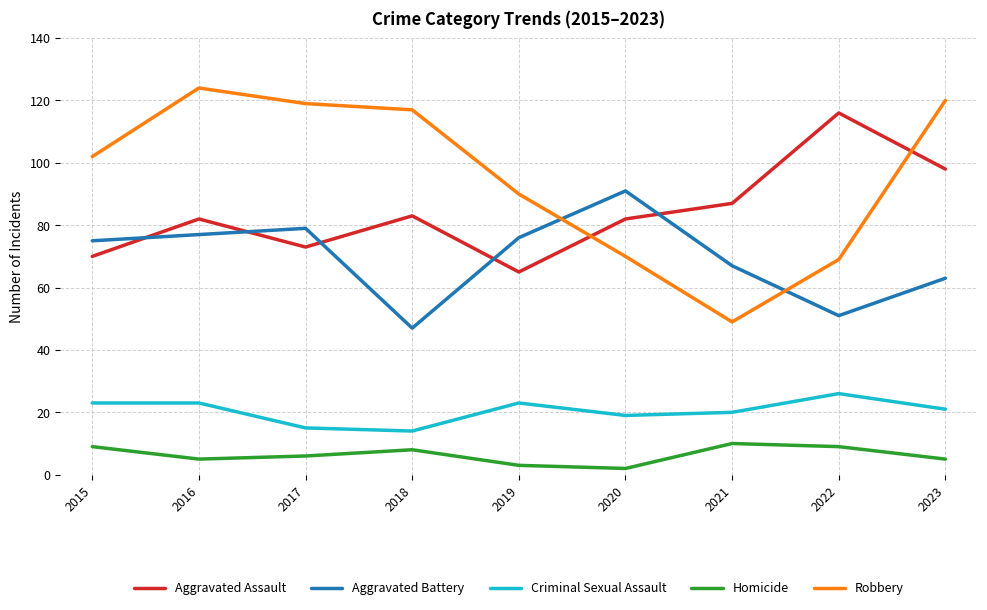

Which series has the largest total across all categories?

Robbery